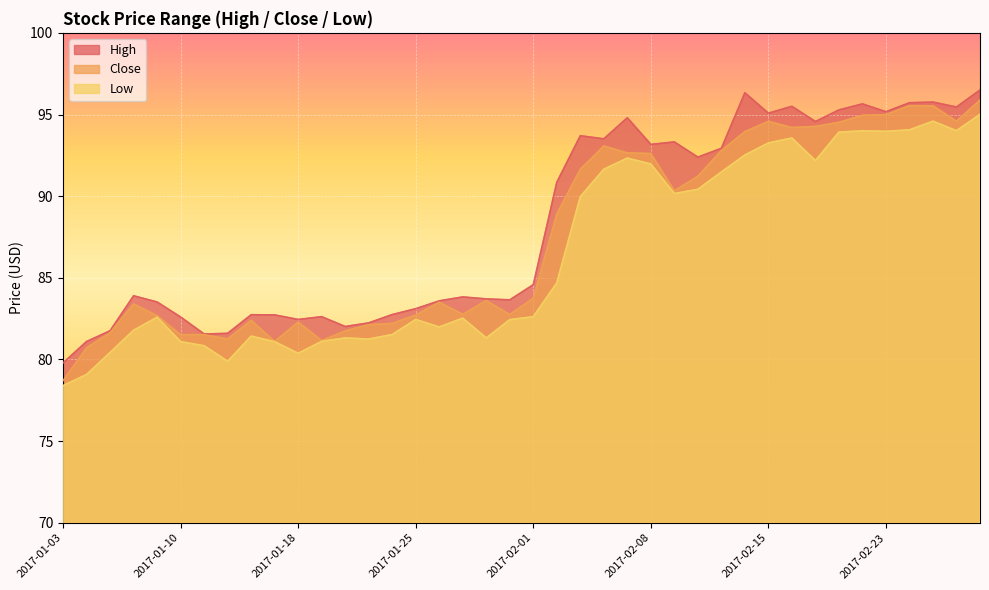

What is the sum of all Low values?

3459.3